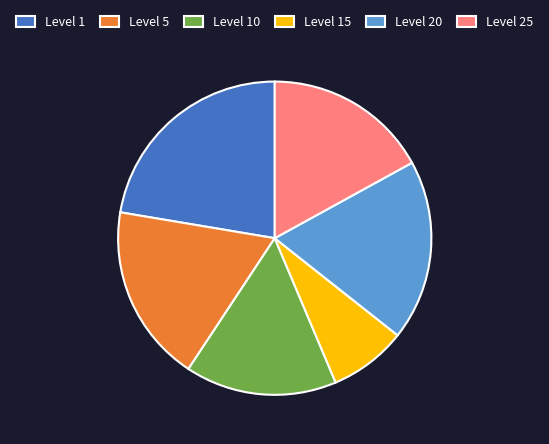

How many segments does this pie chart have?

6